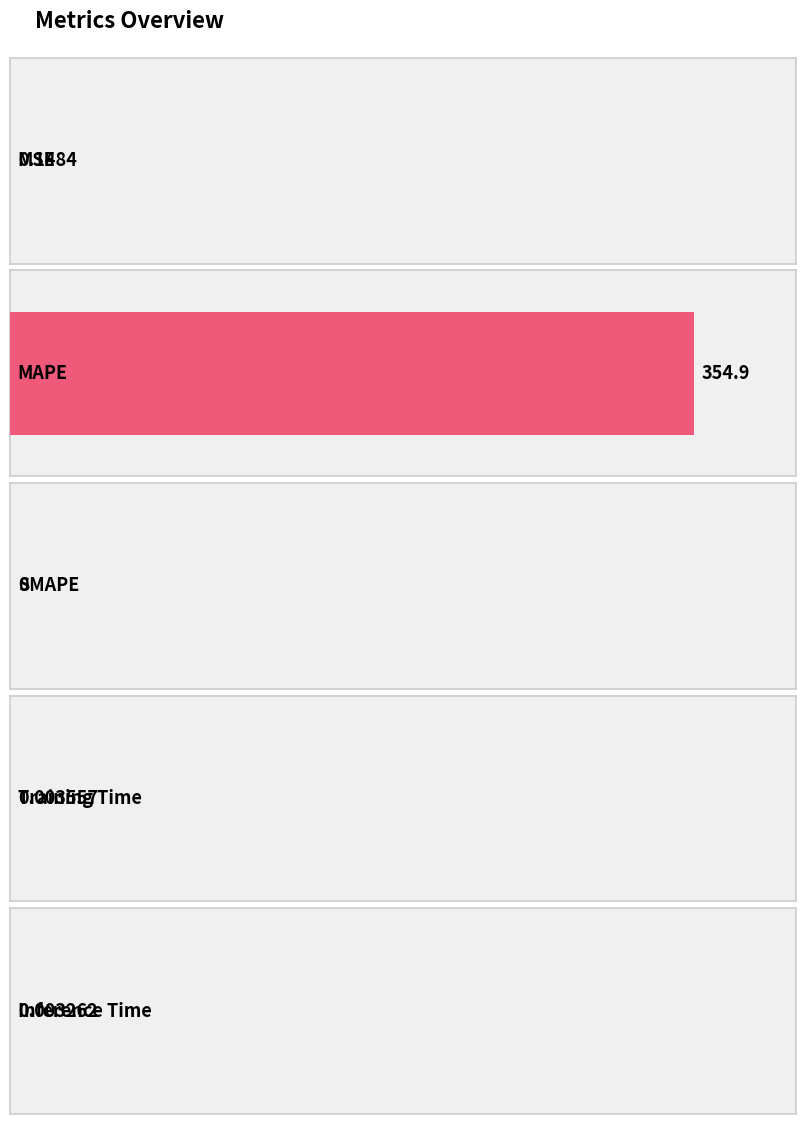

What is the sum of all values?

355.1